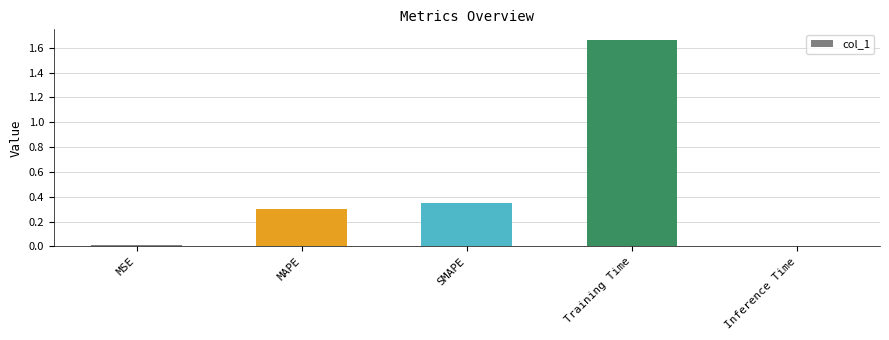

What is the approximate value at MAPE?

0.3